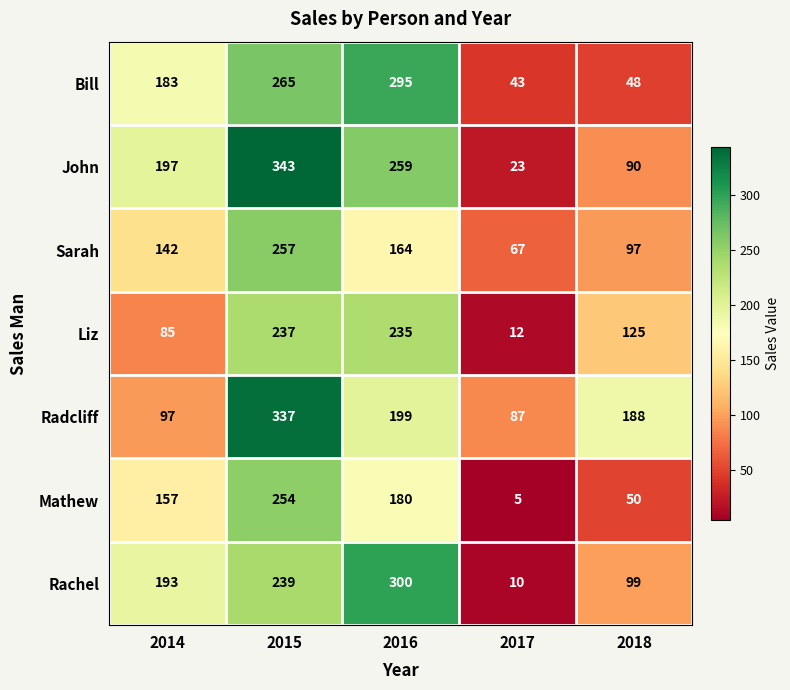

Count the number of categories in the chart.

5